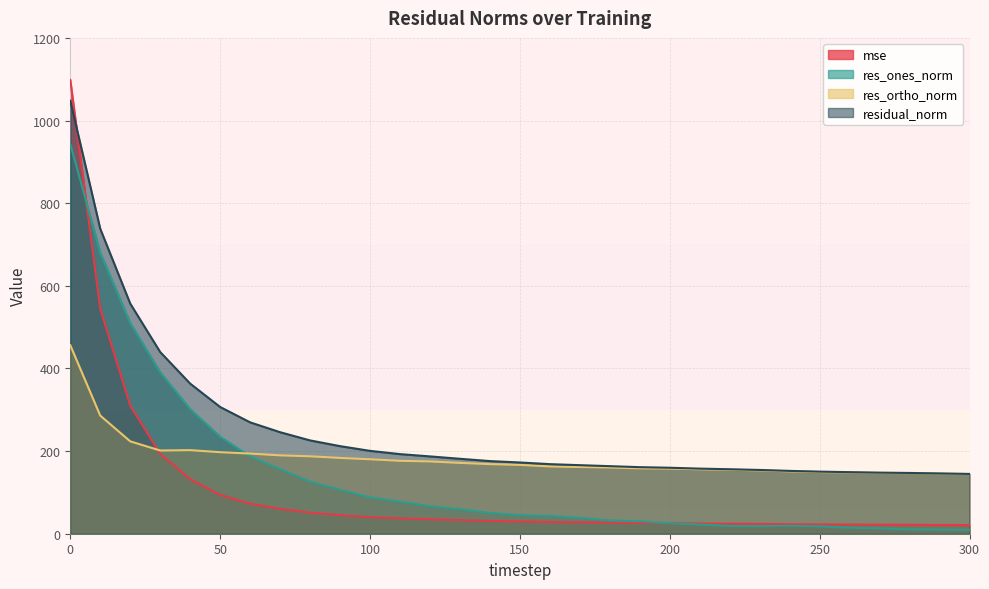

Is it true that res_ortho_norm equals 216.6 at 180?

False